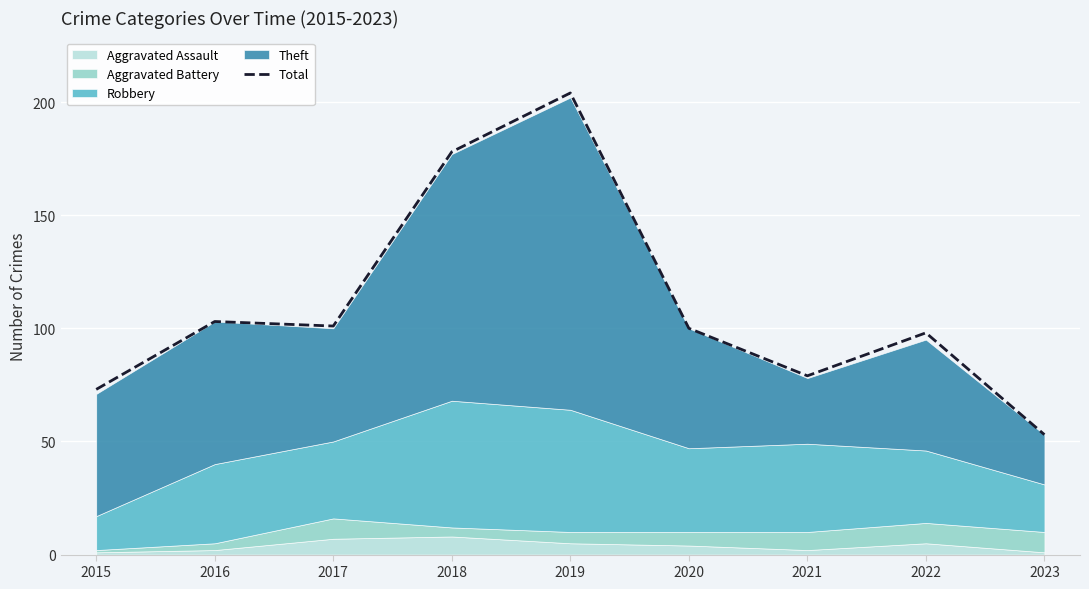

Which label corresponds to the largest value in the chart?

2019